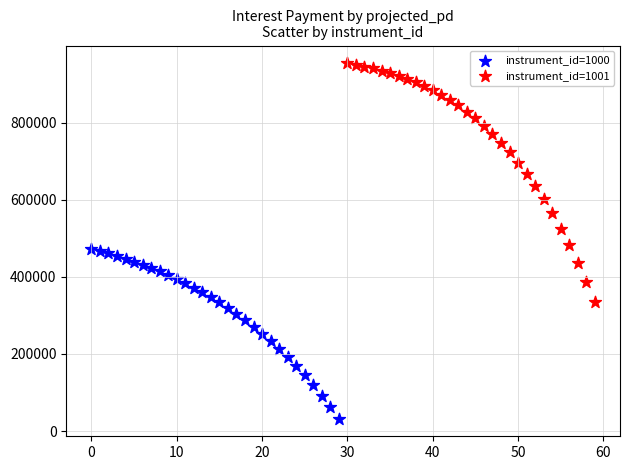

Which series reaches the minimum Y coordinate?

instrument_id=1000